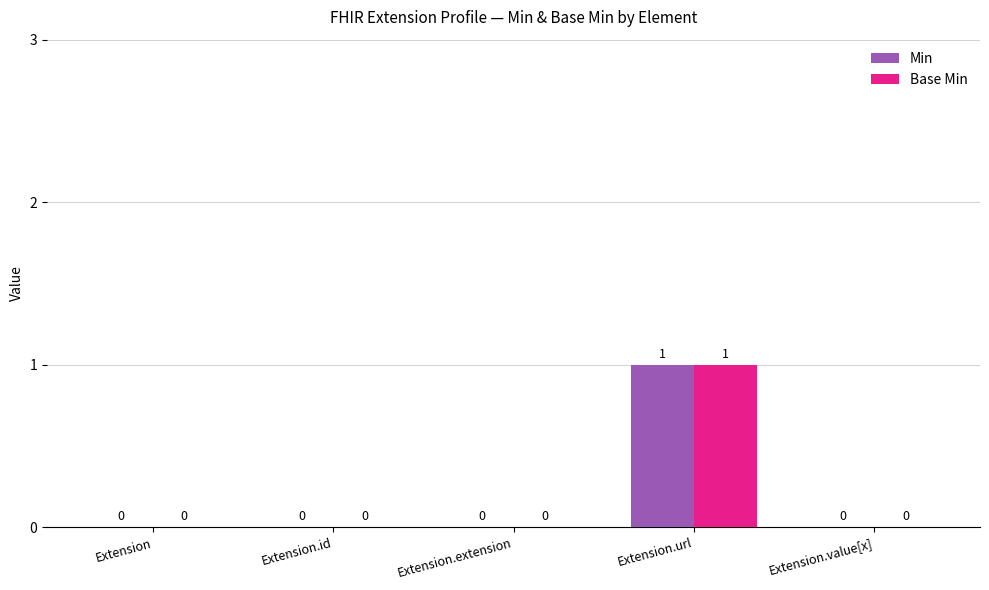

The value of Base Min at Extension.url is 1. True or false?

True